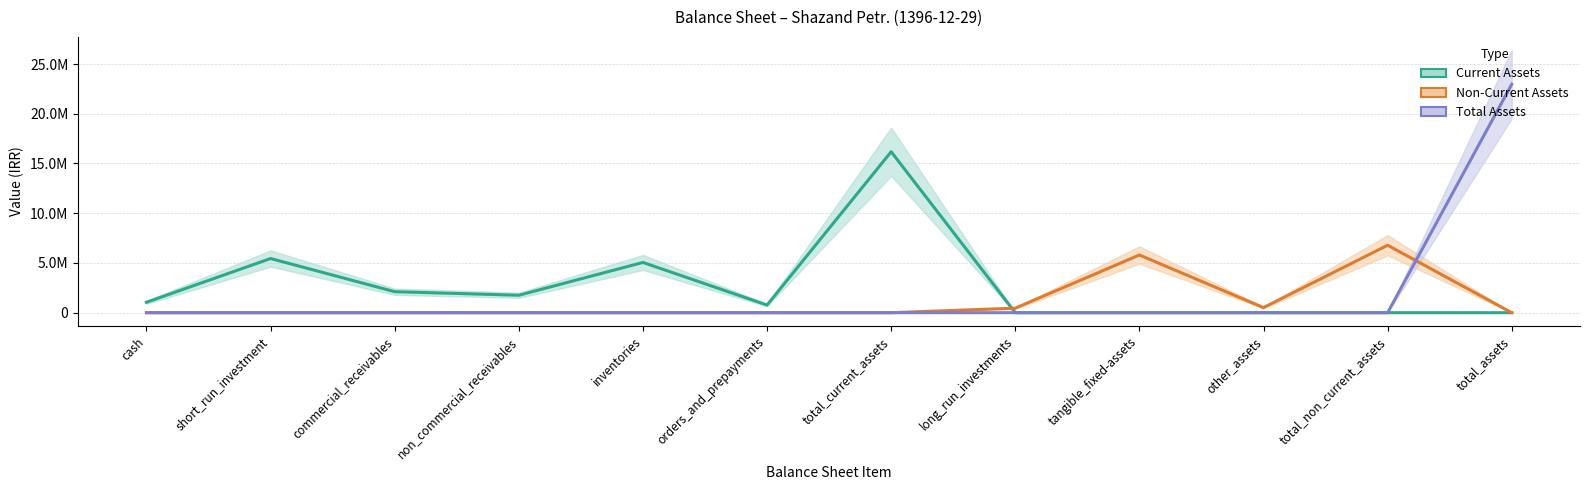

What is the difference between the Total Assets values at tangible_fixed-assets and total_assets?

22963252